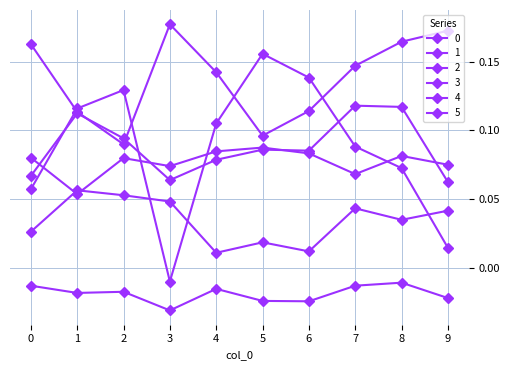

Is the value of 0 at 1 greater than the value of 4 at 2?

Yes